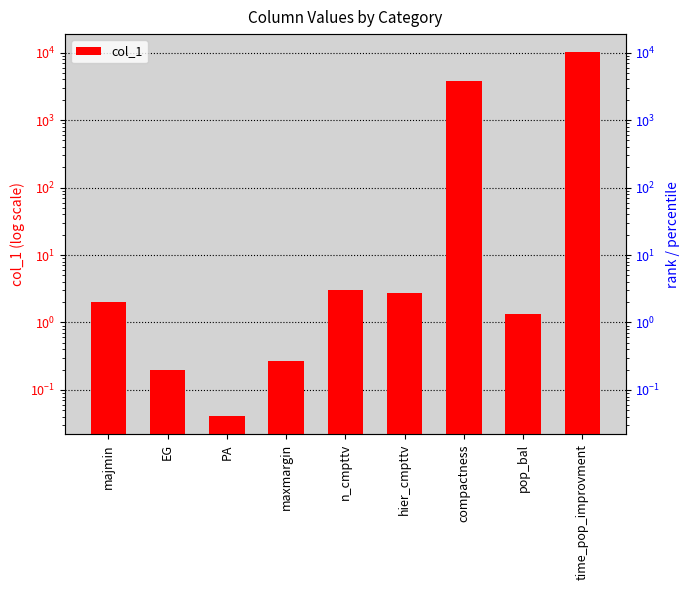

What is the sum of all values?

13872.5